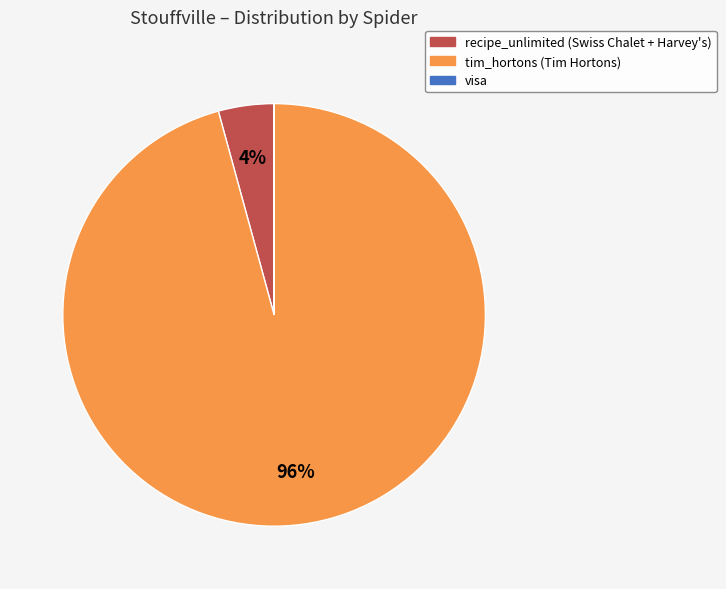

Is there any slice that represents more than half of the pie?

Yes